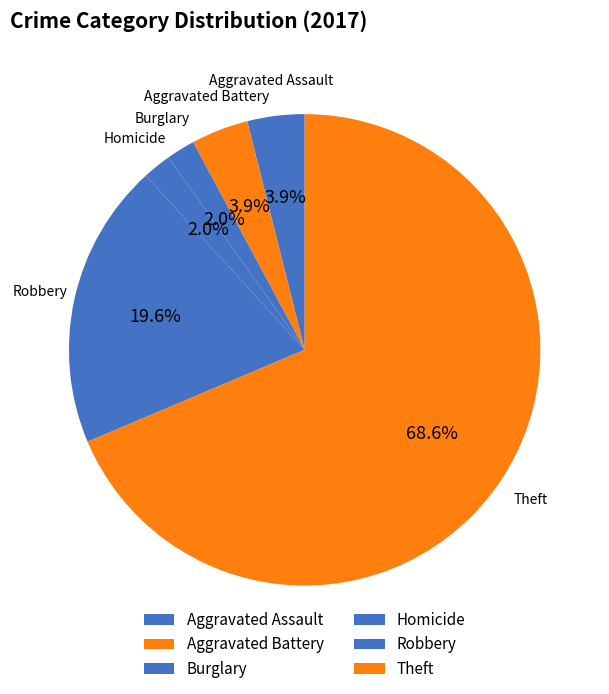

To the nearest percent, what portion does Homicide represent?

2%